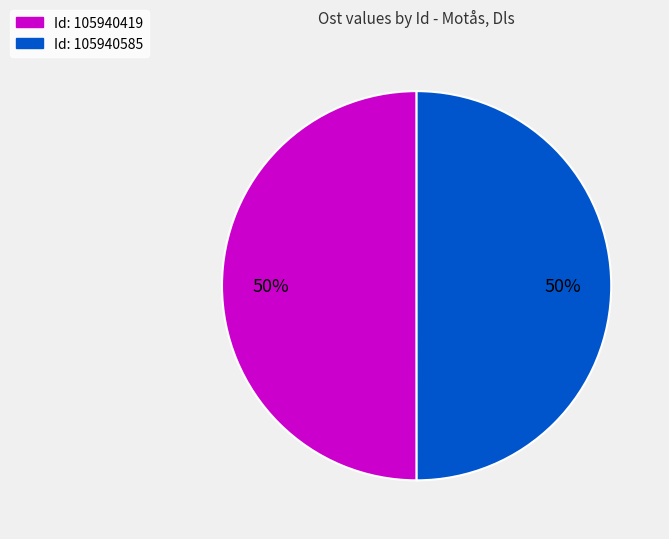

To the nearest percent, what is the average slice percentage?

50%